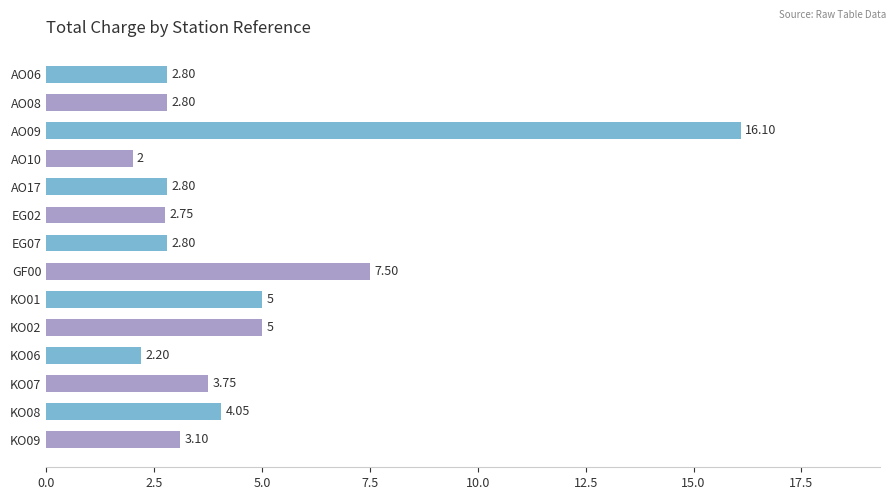

Between KO01 and KO09, which is larger?

KO01